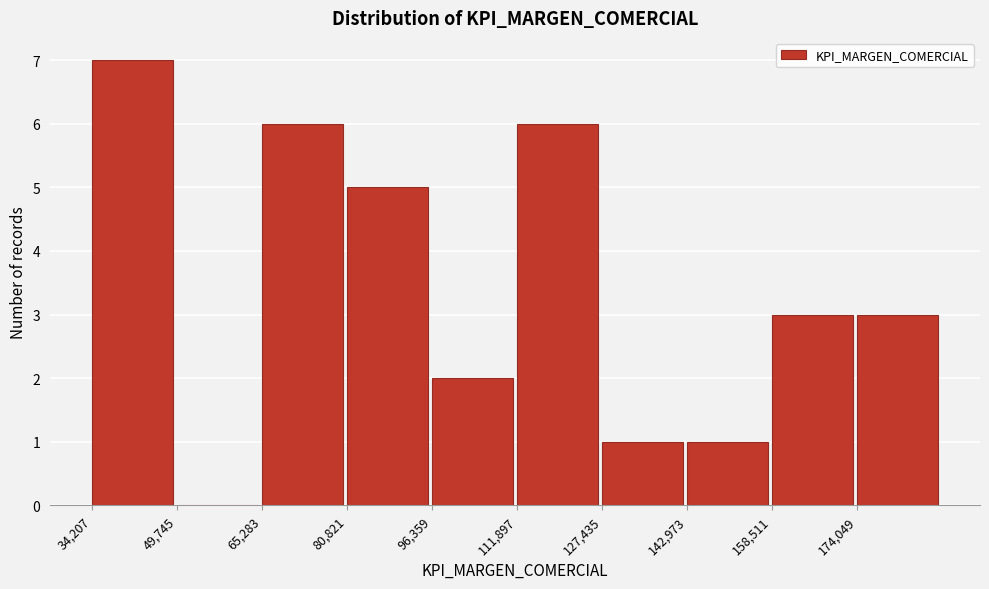

What is the height of the bar covering 142000 to 158000 on the x-axis? Neither the bar edges nor the heights are printed on the chart, so give them approximately, as read against the axes.

1